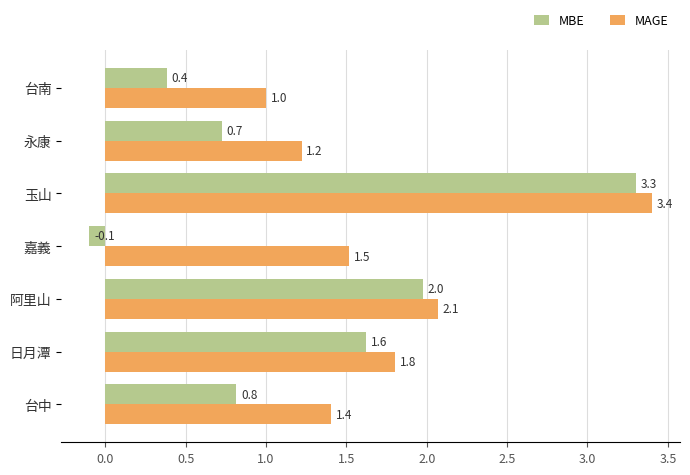

How many distinct data groups are displayed?

2